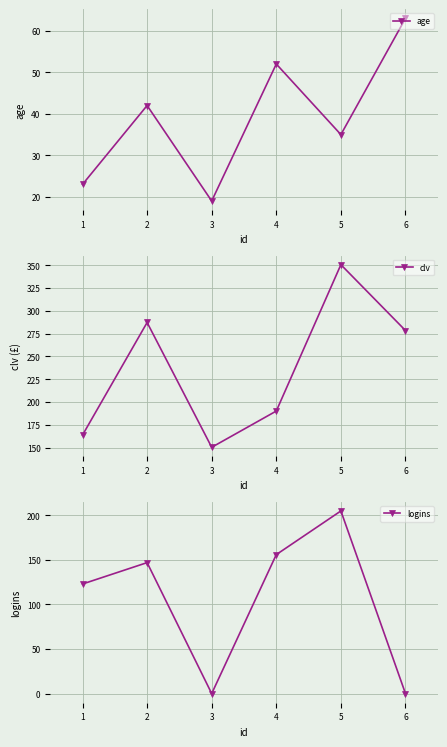

Which category has the highest value in the logins series?

5